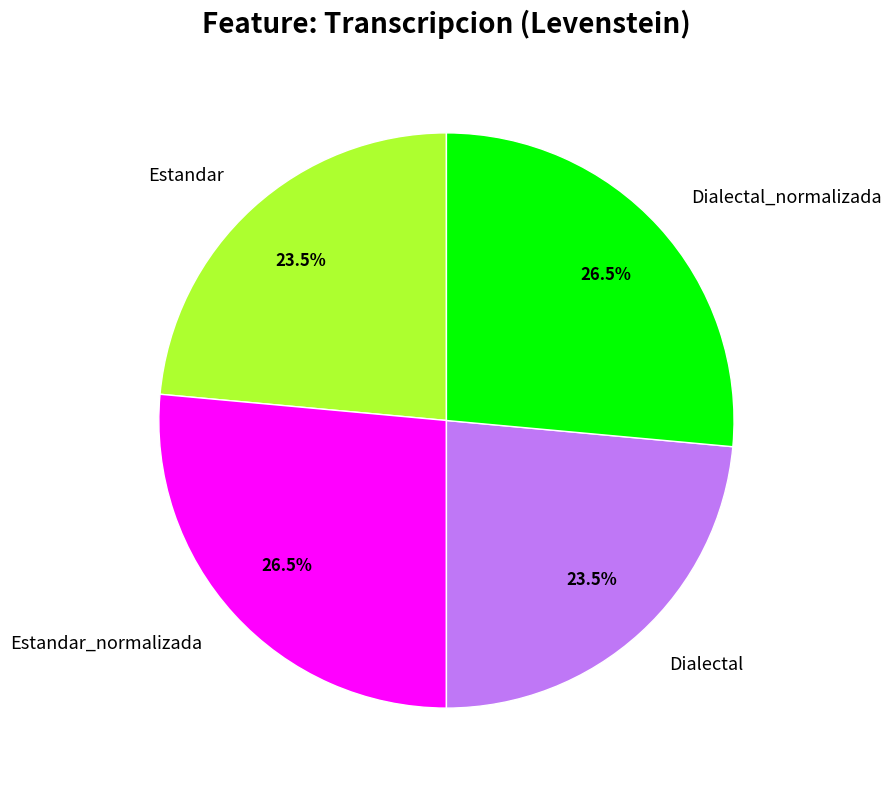

How many segments does this pie chart have?

4